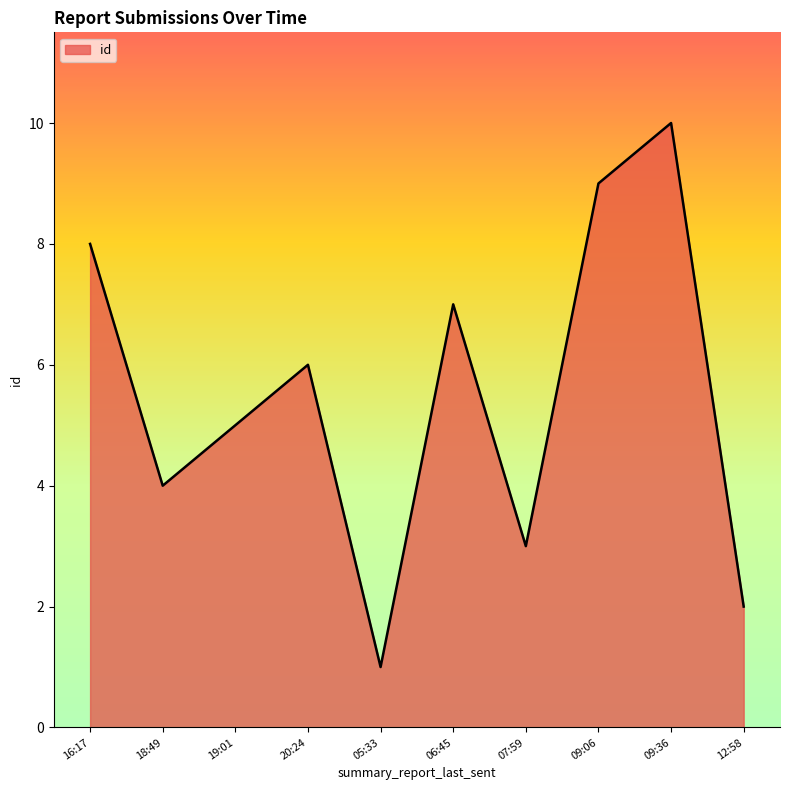

The value at 09:06 is 4. True or false?

False